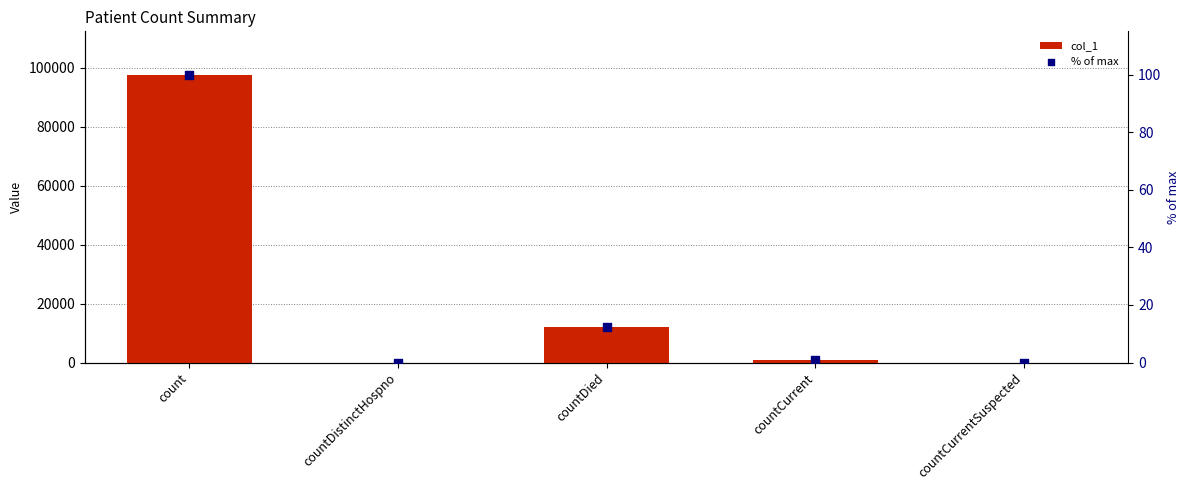

What are all the series names shown in the legend?

col_1, % of max